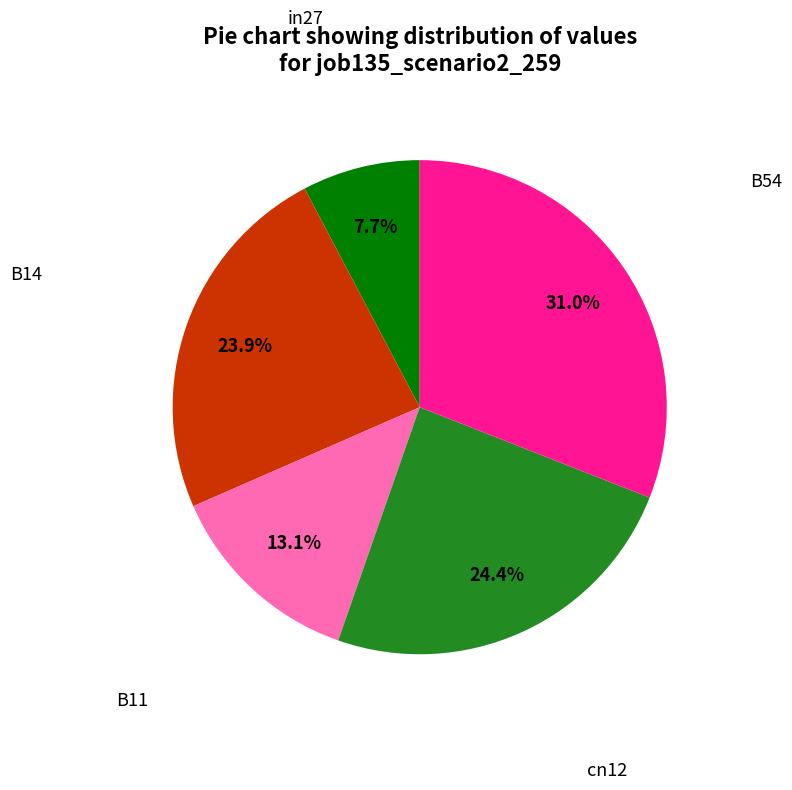

How many segments does this pie chart have?

5